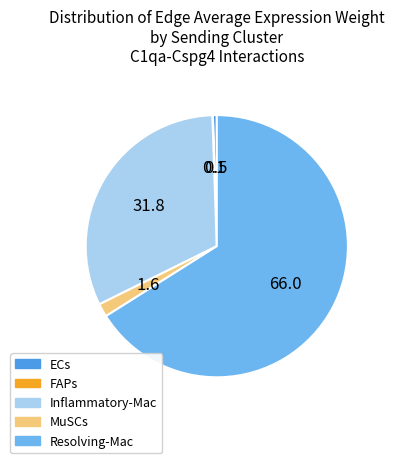

Is there any slice that represents more than half of the pie?

Yes